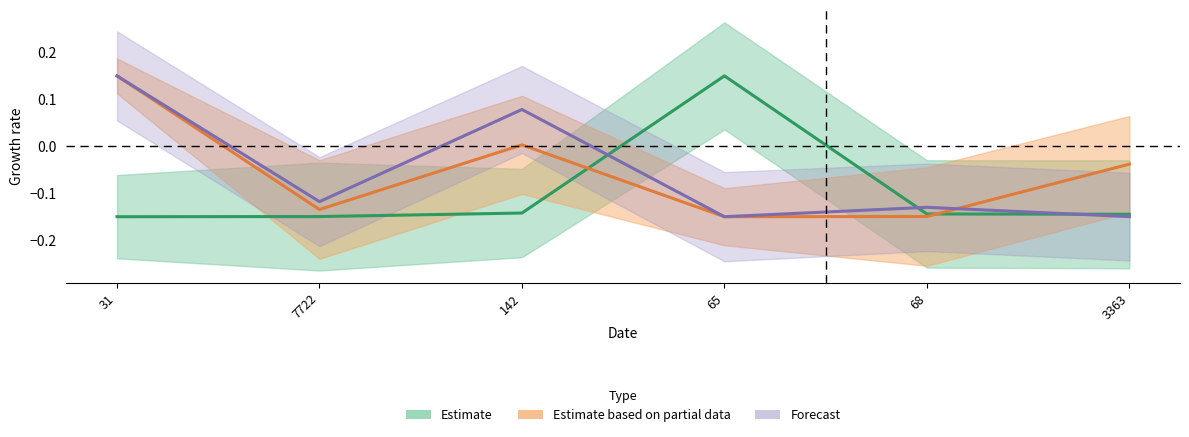

The Estimate series shows -0.2 at 68. True or false?

False